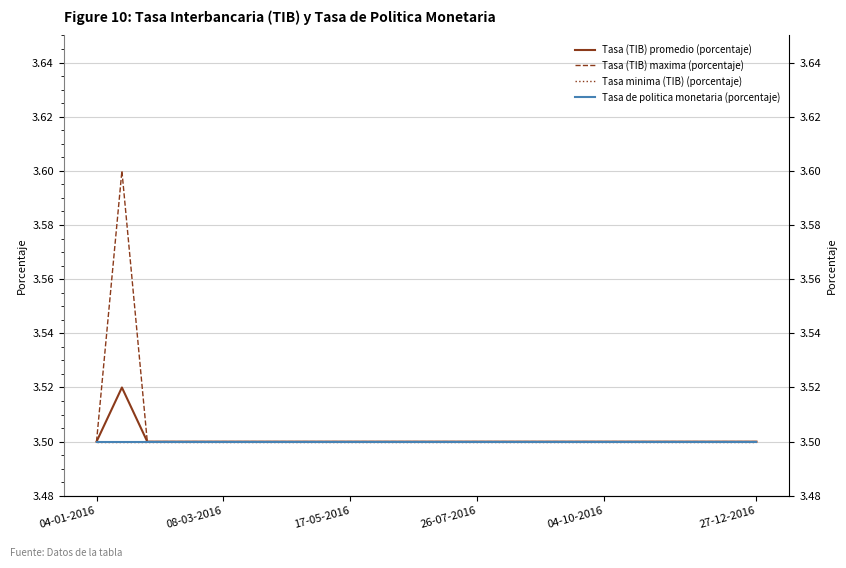

Which series has the largest total across all categories?

Tasa (TIB) maxima (porcentaje)